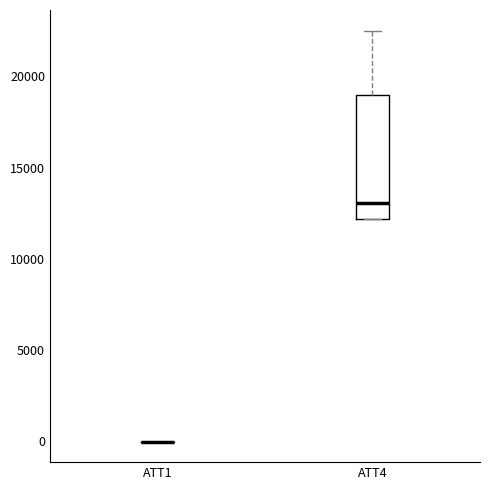

Reading left to right, transcribe this box plot: for each box, give where its median line is, the range the box spans, and where its two whiskers end, as read against the y-axis. The values are not printed on the chart, so give them approximately, as read against the axis.

ATT1: box collapsed to a line at 0, whiskers 0 to 0
ATT4: median 13000, box 12000 to 19000, whiskers 12000 to 22500